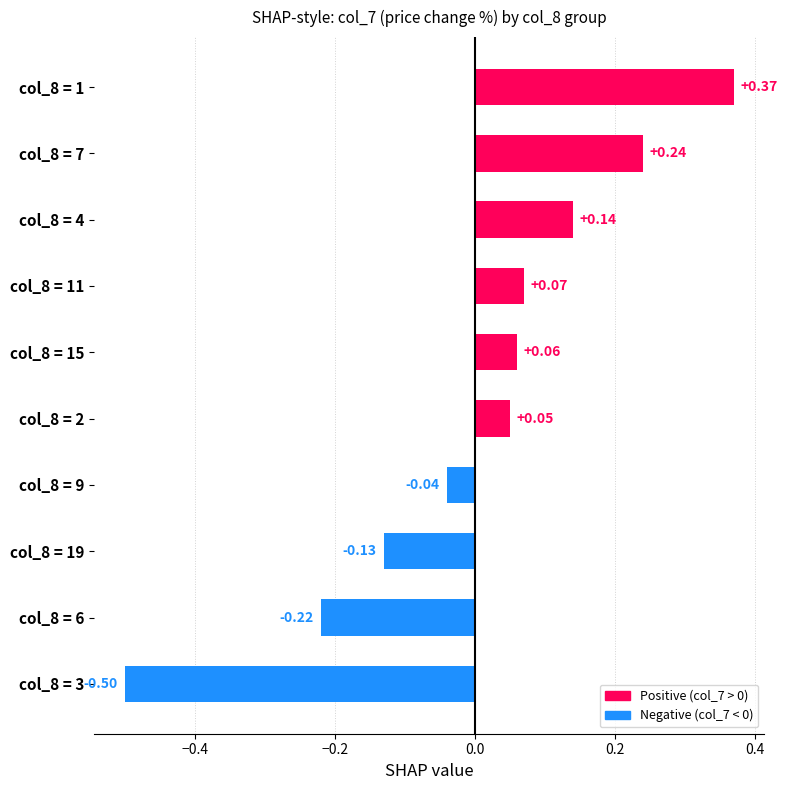

Between col_8 = 9 and col_8 = 15, which is larger?

col_8 = 15